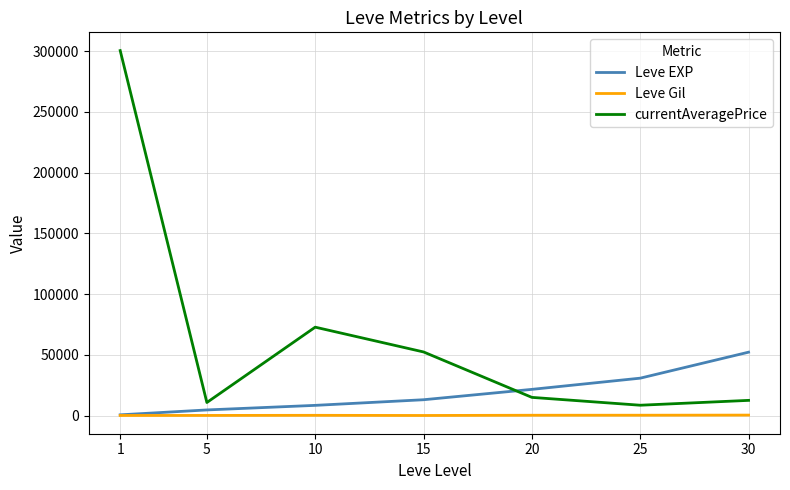

List the series in order of their overall mean, highest first.

currentAveragePrice, Leve EXP, Leve Gil